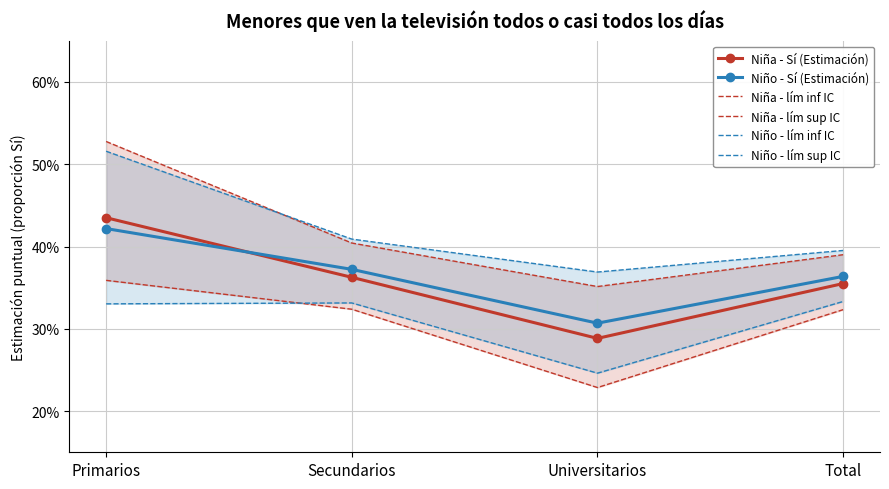

How many Niño - Sí (Estimación) values are between 0 and 1?

4